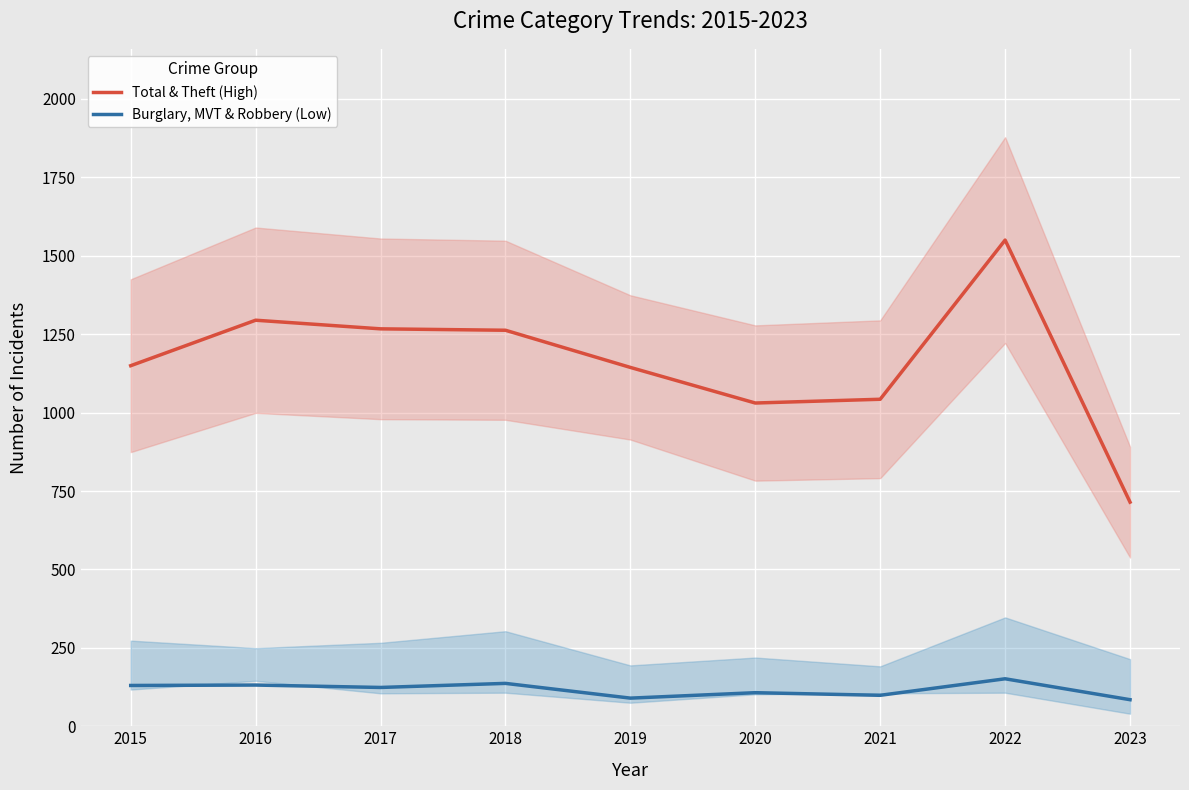

Reading left to right, what are all the values shown in this chart?

Total & Theft (High): 1149.5	1294.5	1267.0	1262.5	1144.0	1030.5	1042.5	1550.0	714.5
Burglary, MVT & Robbery (Low): 130.0	131.3	123.7	136.7	89.7	107.0	98.7	151.3	84.7